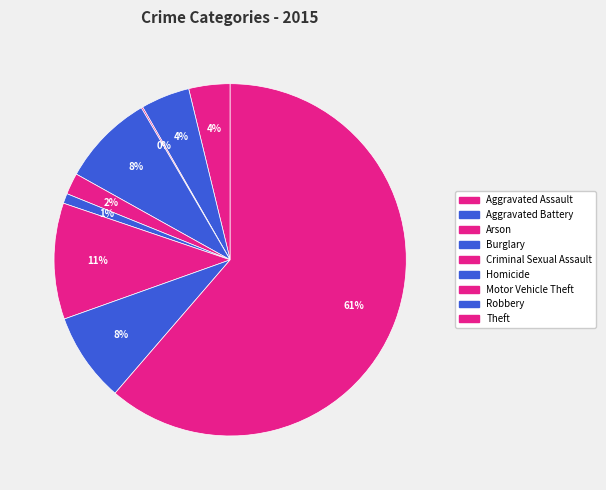

How much of the chart is everything except Arson?

99.9%